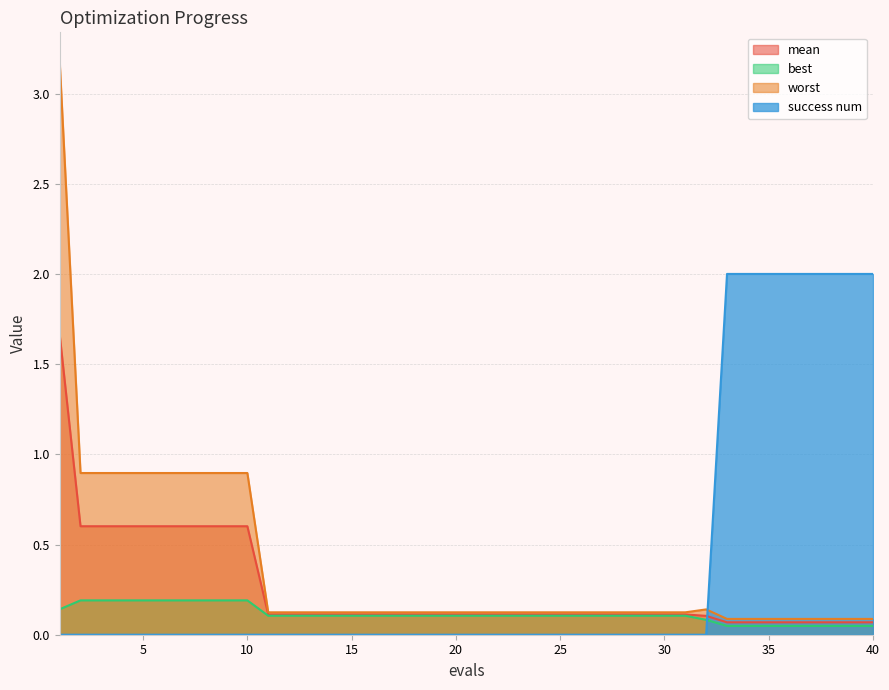

What is the value of the best point at the 1st from the left?

0.1